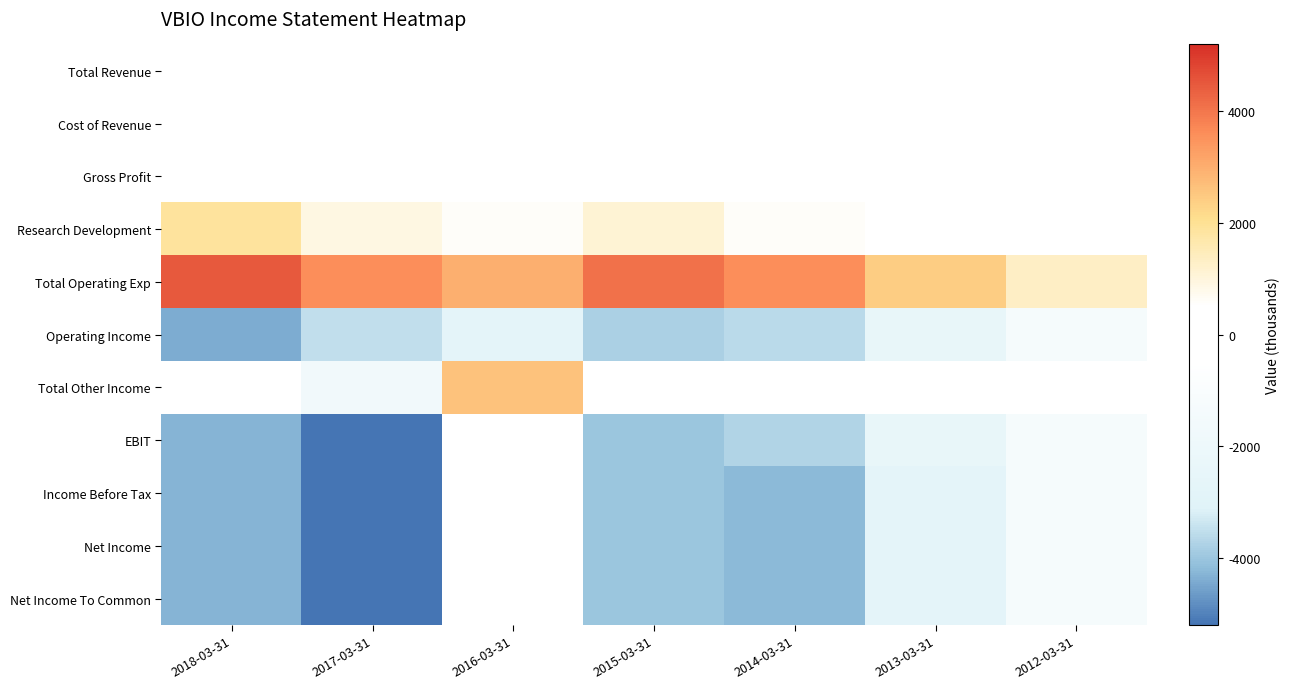

What is the total value across all series at 2018-03-31?

-14900